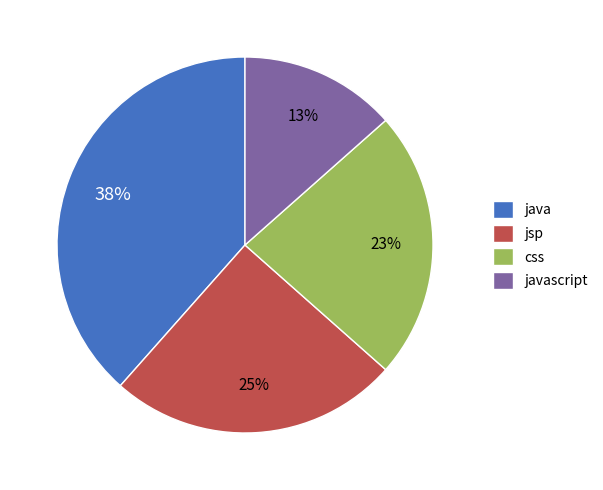

Count the number of slices in the pie.

4